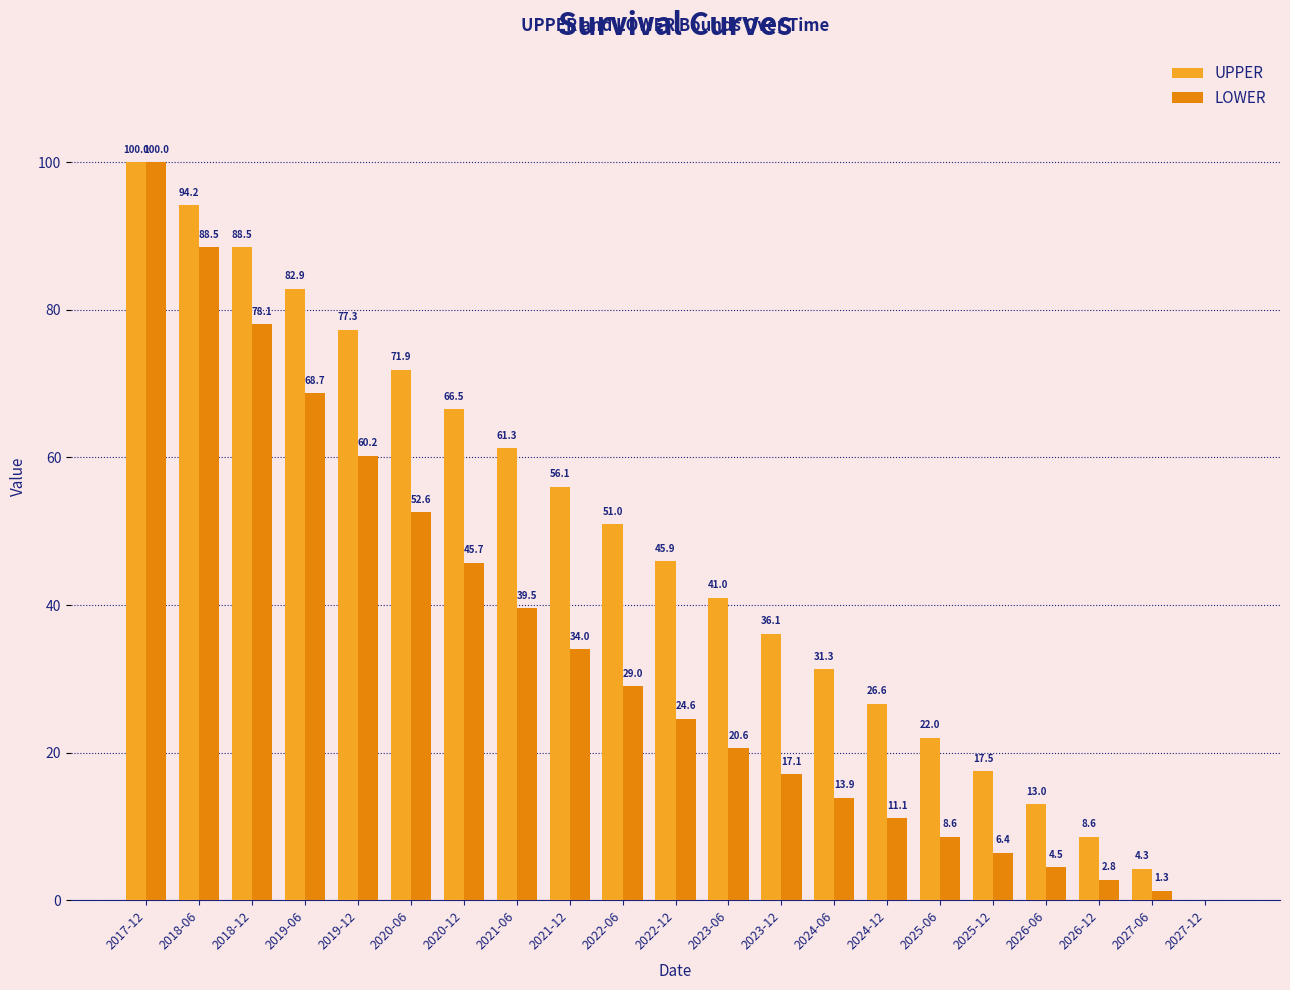

Reading right to left, extract all data points from this chart.

UPPER: 2027-12=0.0	2027-06=4.3	2026-12=8.6	2026-06=13.0	2025-12=17.5	2025-06=22.0	2024-12=26.6	2024-06=31.3	2023-12=36.1	2023-06=41.0	2022-12=45.9	2022-06=51.0	2021-12=56.1	2021-06=61.3	2020-12=66.5	2020-06=71.9	2019-12=77.3	2019-06=82.9	2018-12=88.5	2018-06=94.2	2017-12=100.0
LOWER: 2027-12=0.0	2027-06=1.3	2026-12=2.8	2026-06=4.5	2025-12=6.4	2025-06=8.6	2024-12=11.1	2024-06=13.9	2023-12=17.1	2023-06=20.6	2022-12=24.6	2022-06=29.0	2021-12=34.0	2021-06=39.5	2020-12=45.7	2020-06=52.6	2019-12=60.2	2019-06=68.7	2018-12=78.1	2018-06=88.5	2017-12=100.0